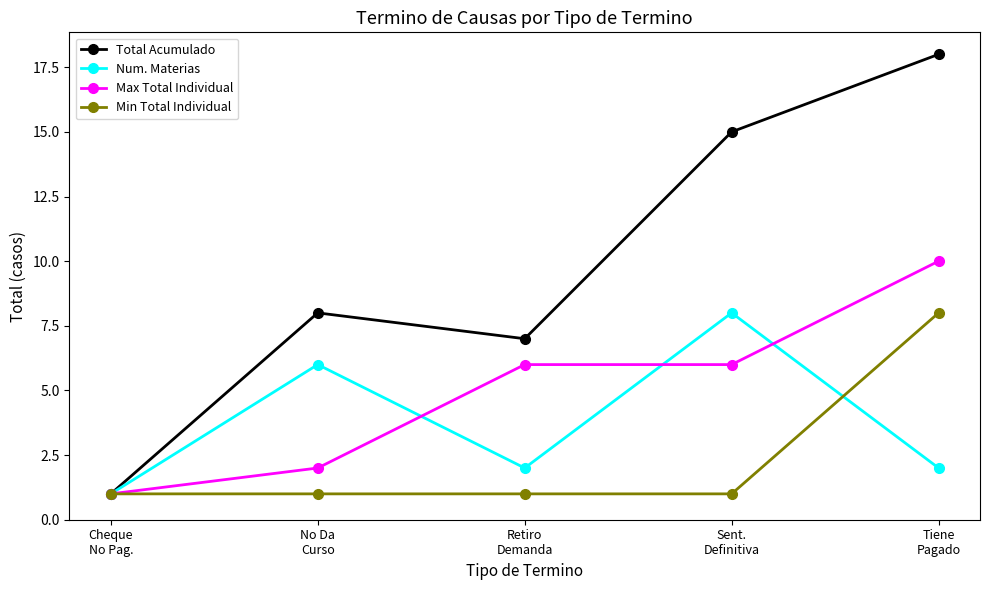

What position from the left is Retiro
Demanda?

3